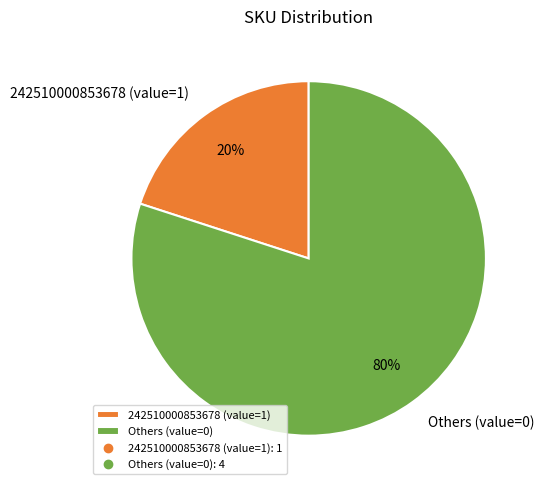

Count the number of slices in the pie.

2